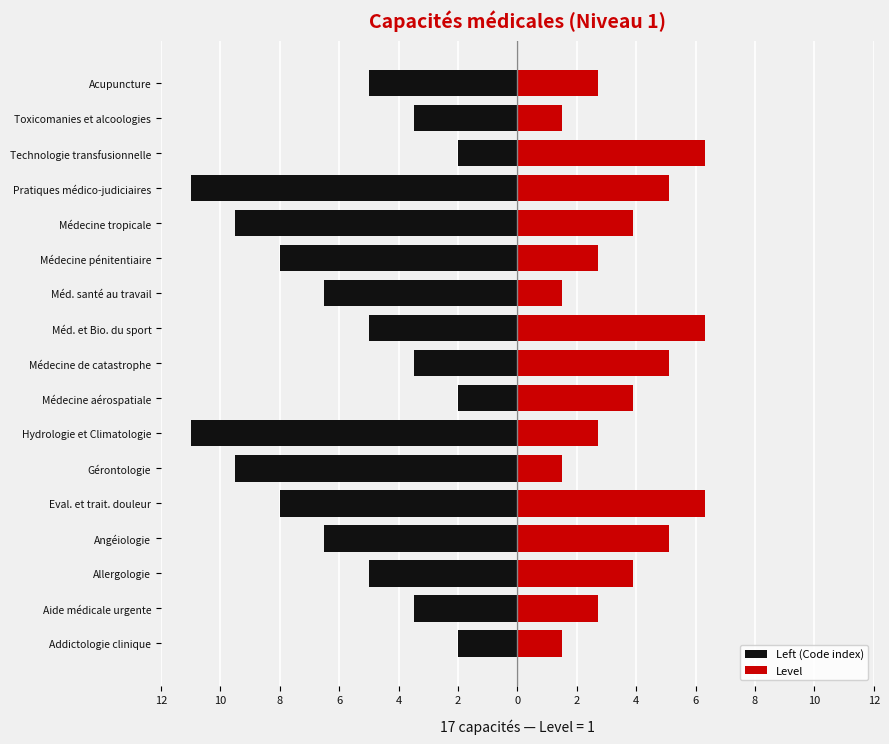

How many data points in Level are above 3?

9